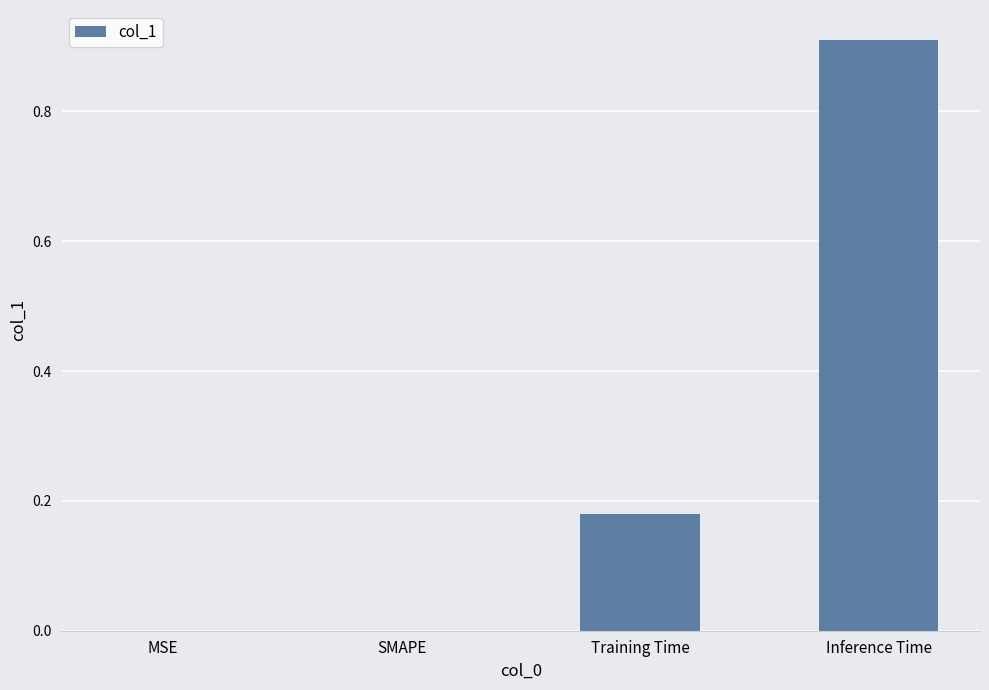

Is it true that the value at MSE is -0.5?

False